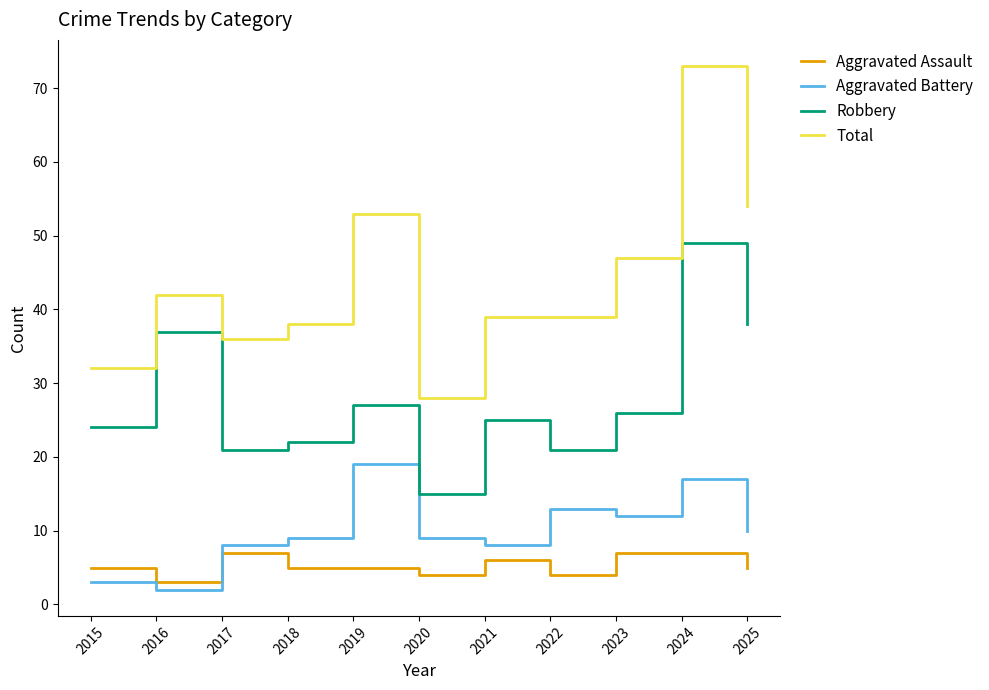

At which label does Robbery first exceed 25?

2016